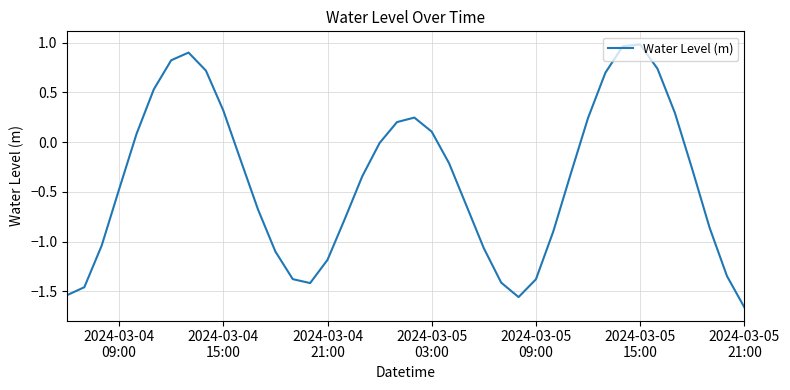

How many lines are shown in the chart?

1